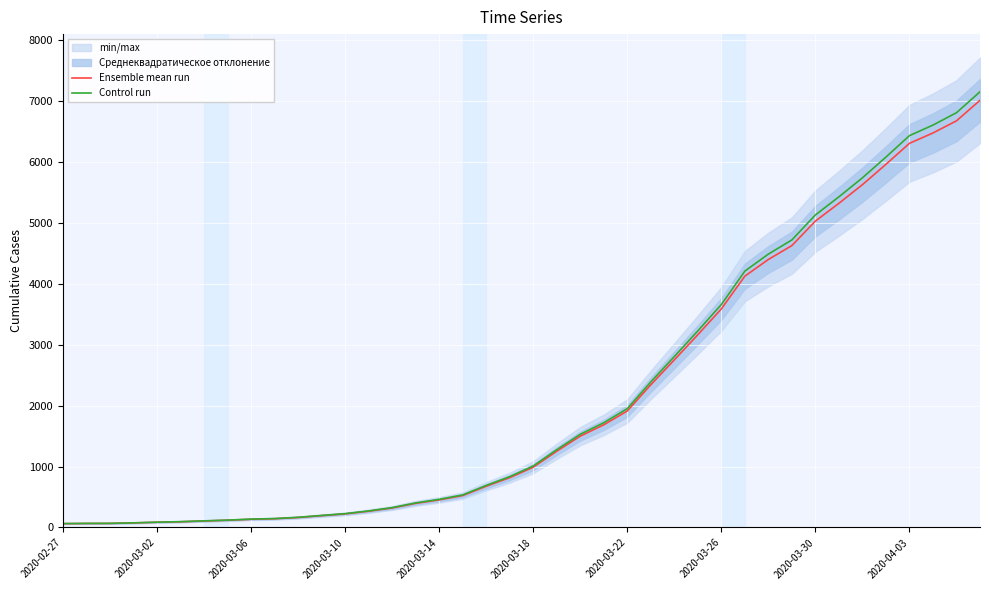

What is the difference between the highest and lowest values at 22?

30.0